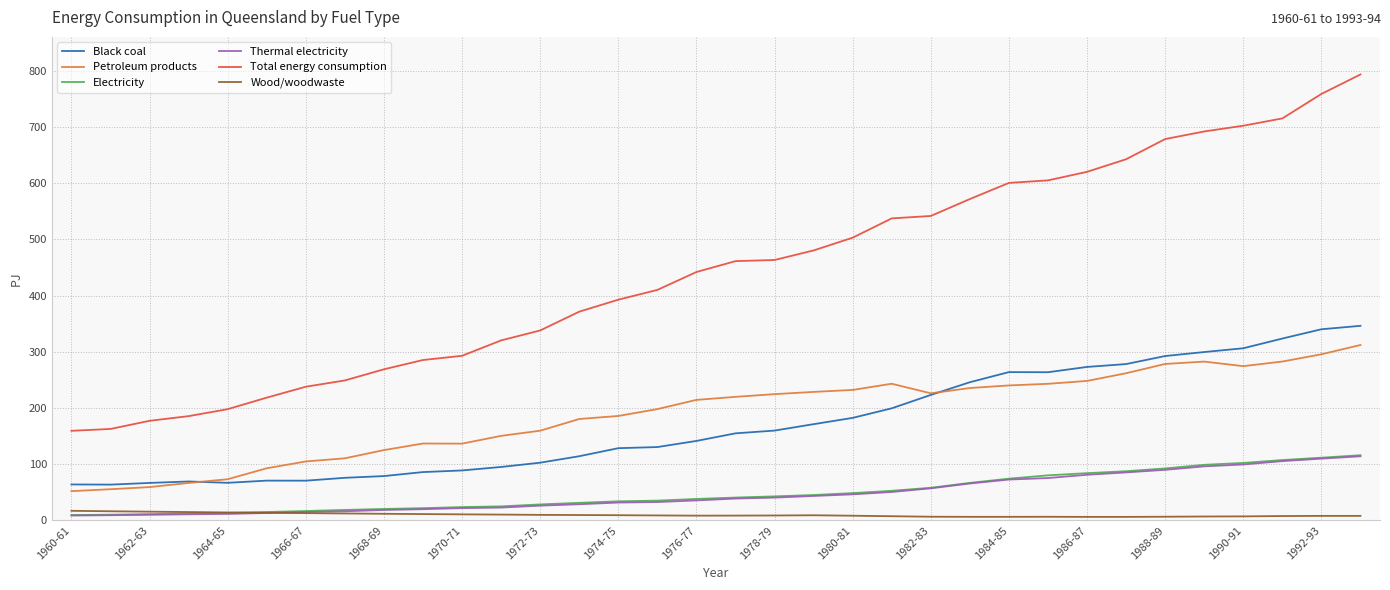

Which series has the widest spread of values?

Total energy consumption